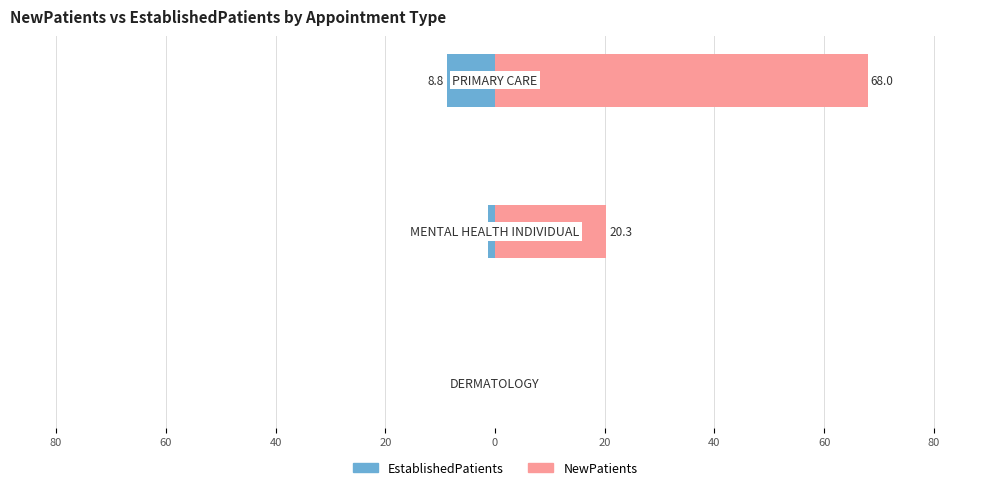

Rank the series at 60 from lowest to highest value.

EstablishedPatients, NewPatients